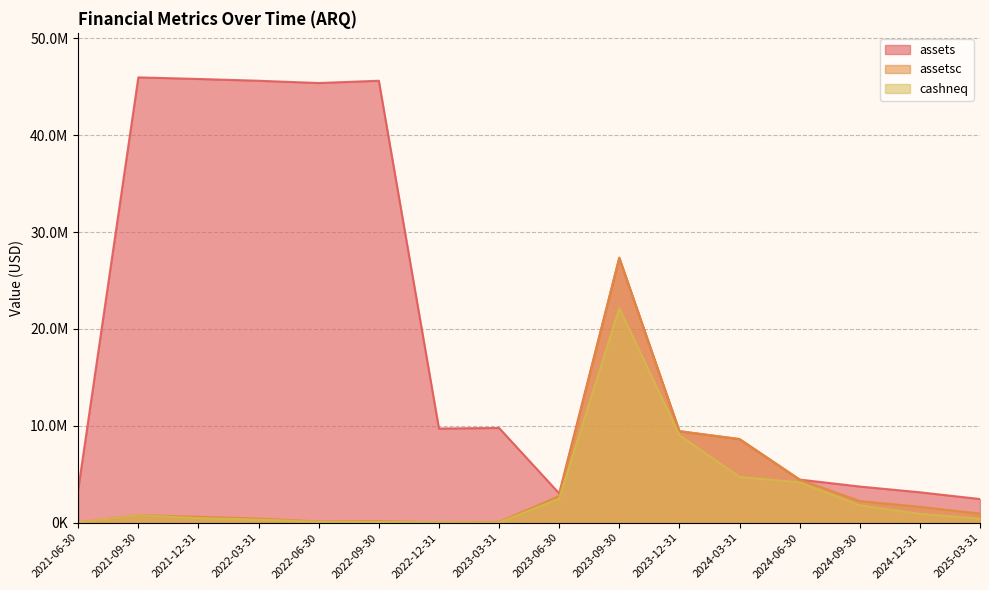

What is the greatest value displayed?

45966705